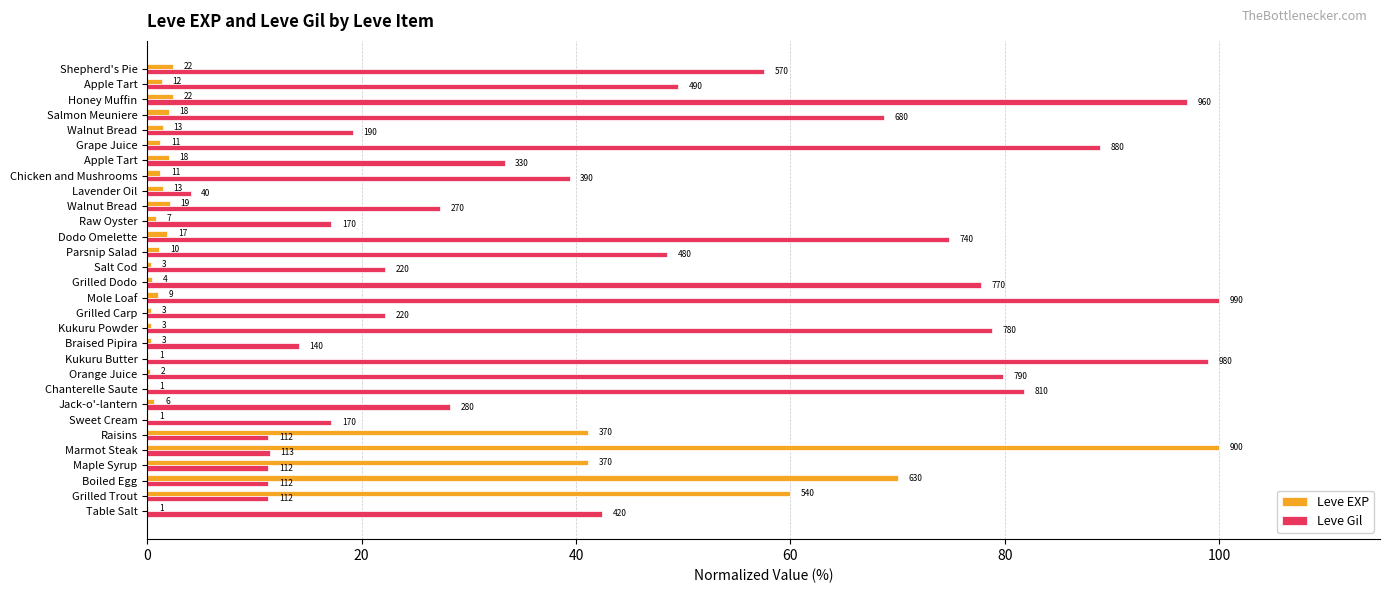

What are all the series names shown in the legend?

Leve EXP, Leve Gil